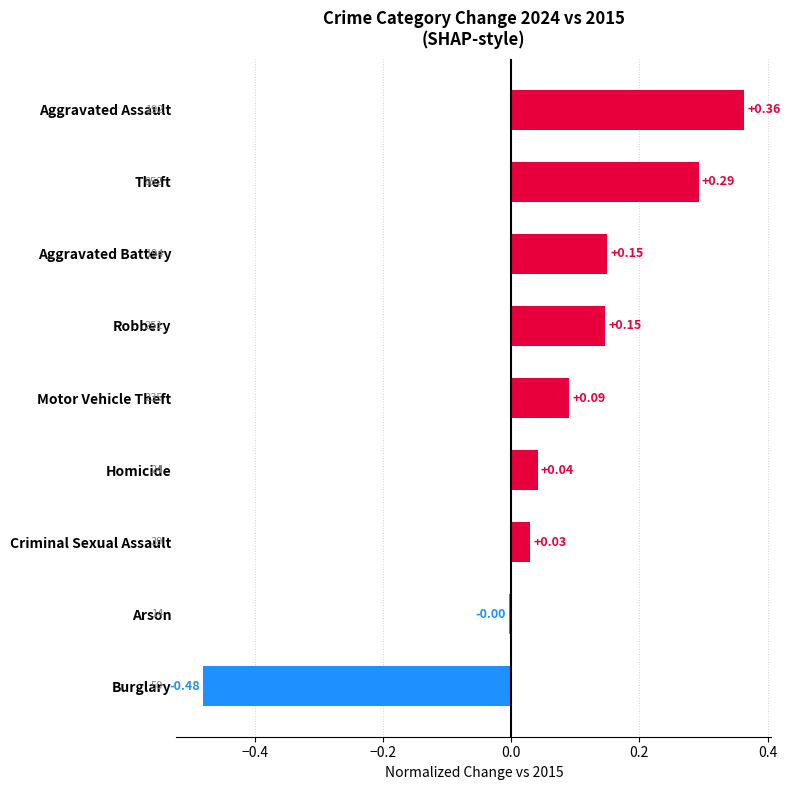

At which category does the chart reach its minimum across all series?

Burglary